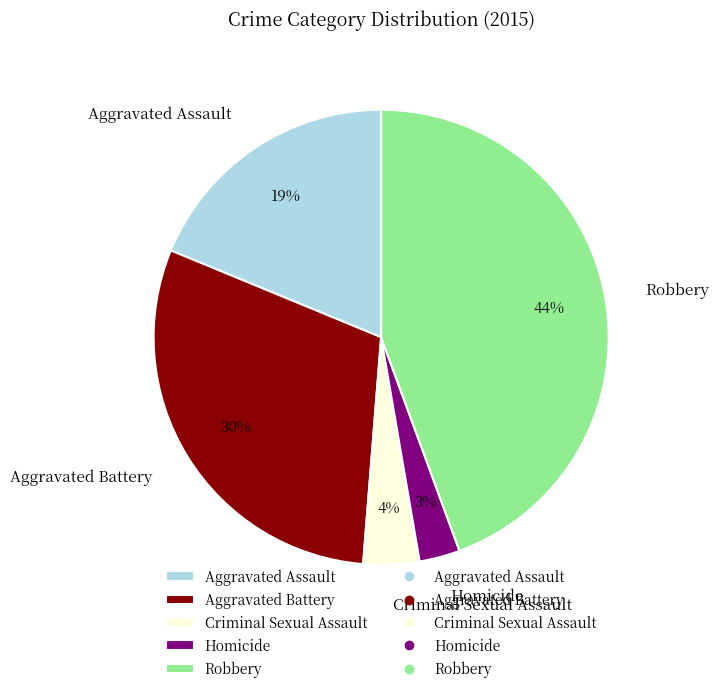

Does any single category account for the majority?

No